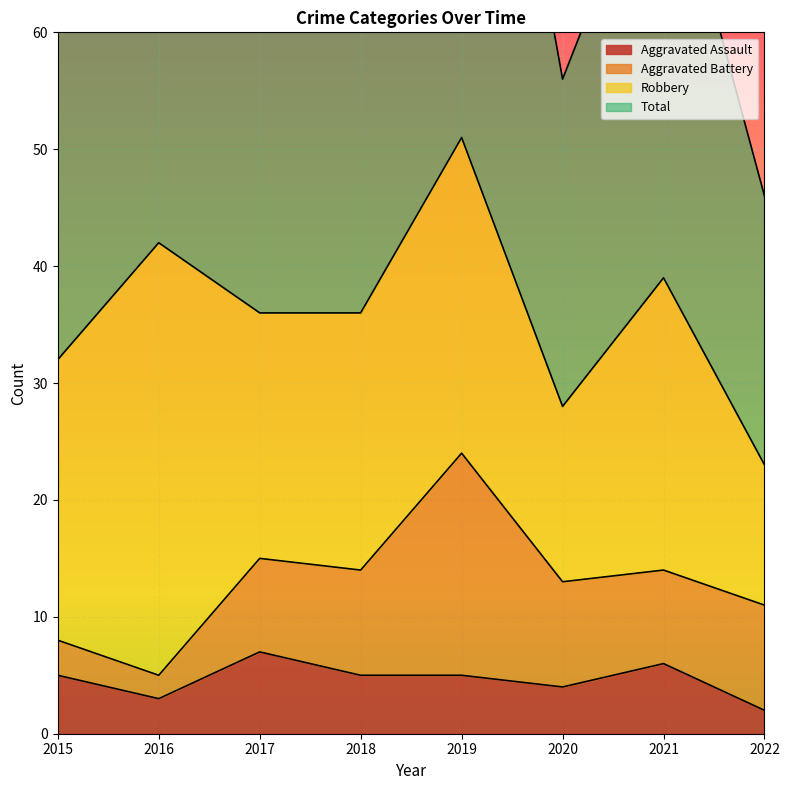

What is the difference between the second highest and second lowest values in the Total series?

28